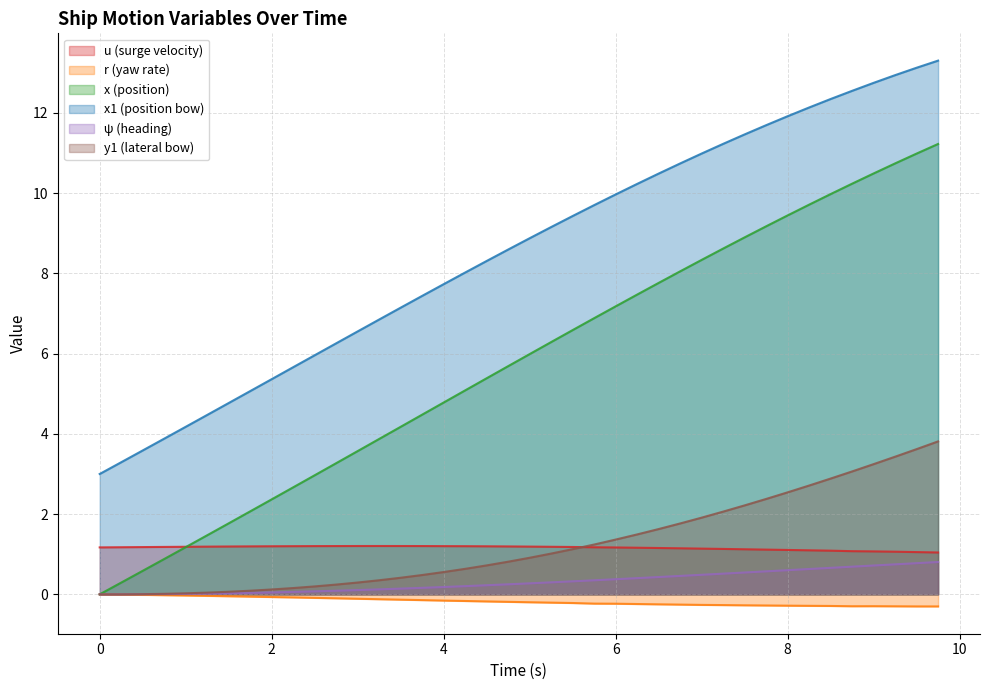

At how many categories does at least one series exceed 4?

36